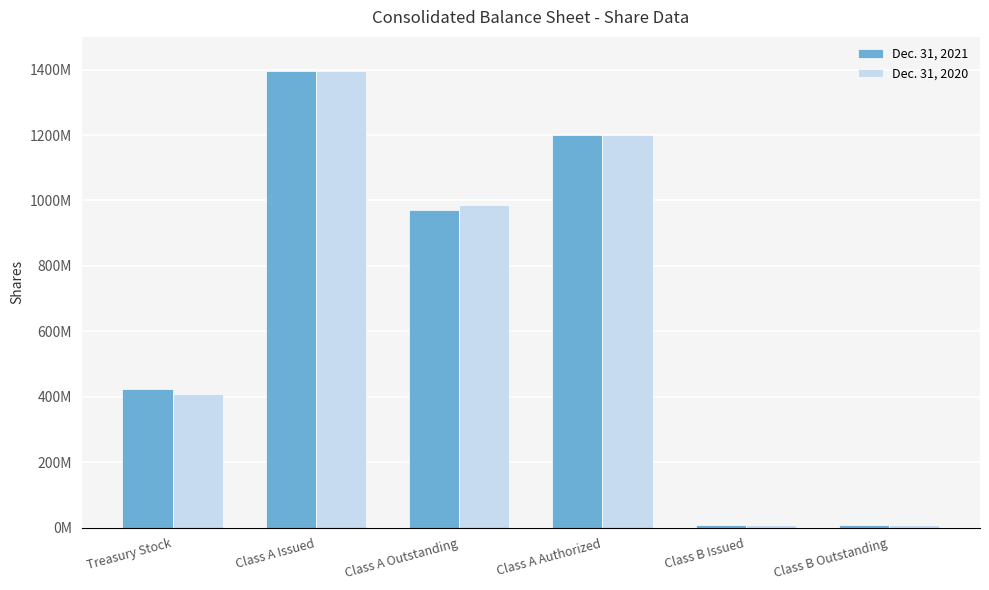

Which label corresponds to the largest value in the chart?

Class A Issued